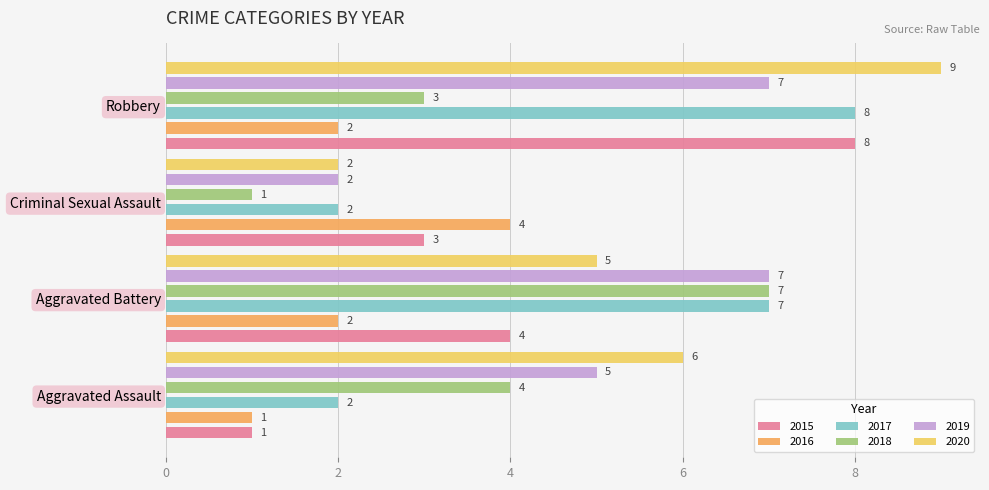

What is the difference between the second highest and minimum values in the 2017 series?

5